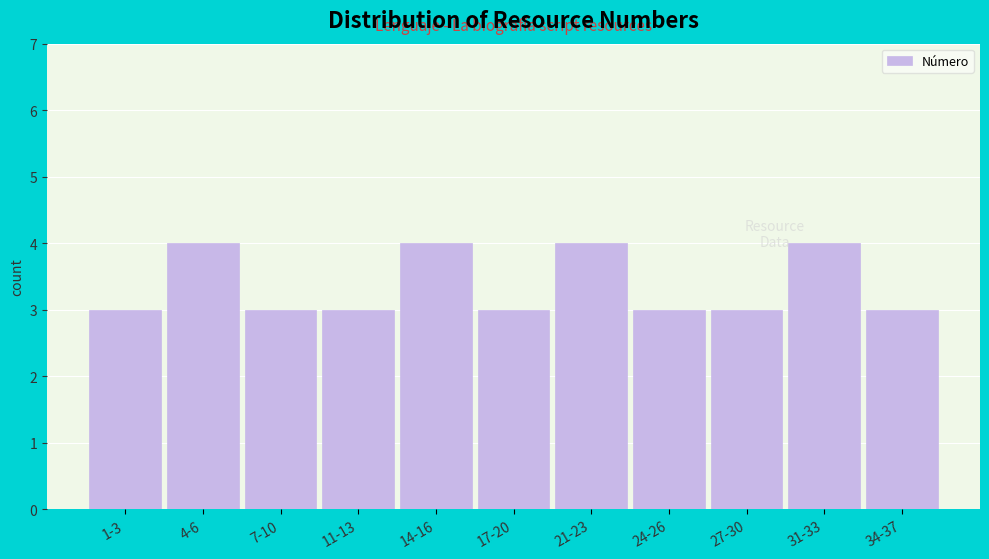

Reading left to right, what are all the values shown in this chart?

1-3=3	4-6=4	7-10=3	11-13=3	14-16=4	17-20=3	21-23=4	24-26=3	27-30=3	31-33=4	34-37=3